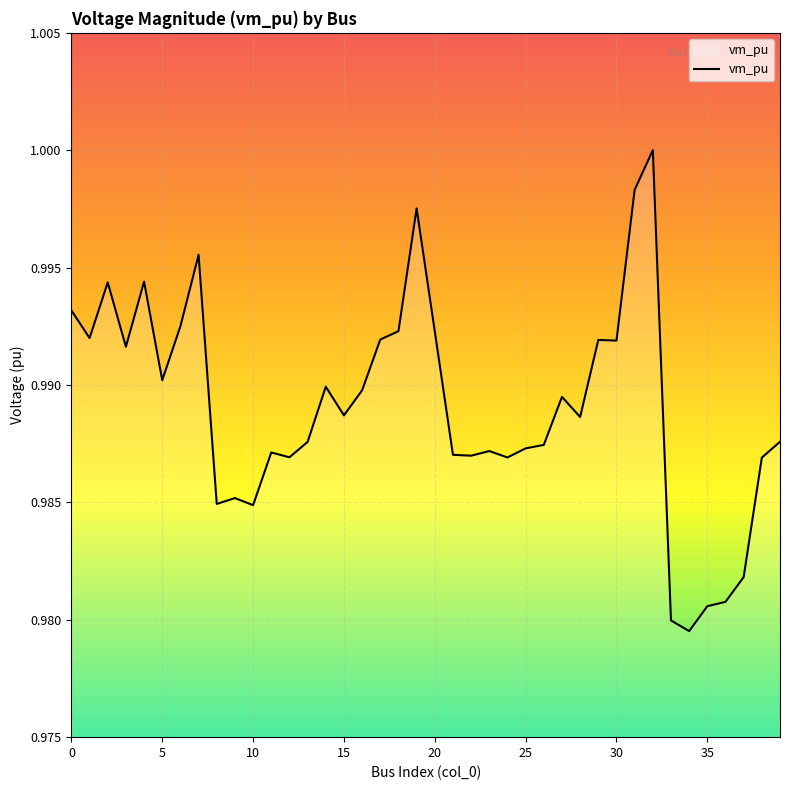

What is the minimum value shown in the chart?

1.0